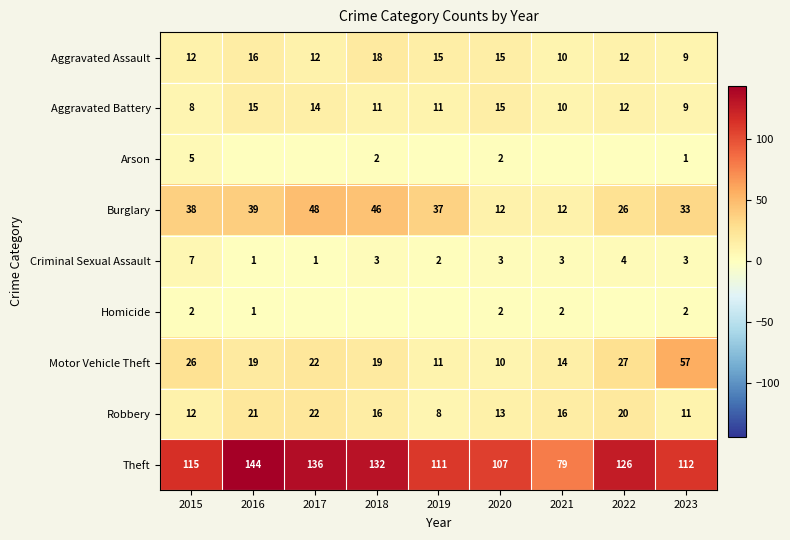

Where does the Robbery series first go above 16?

2016